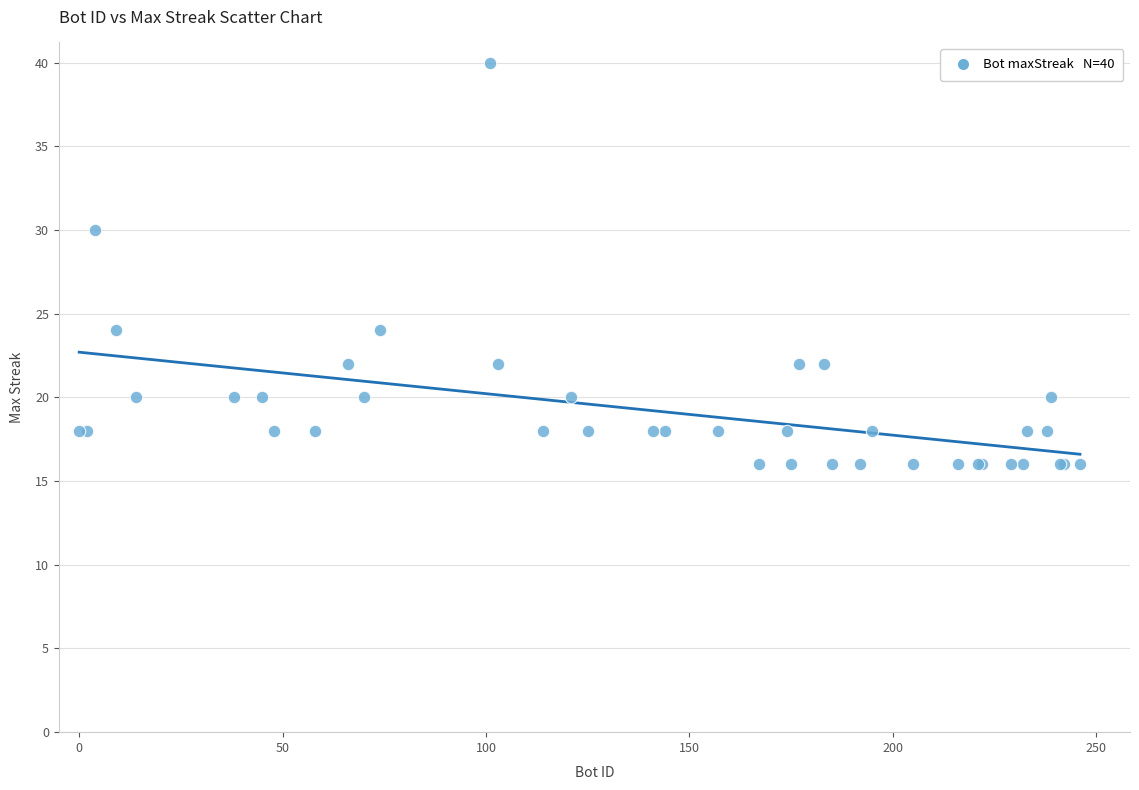

What Y value in the scatter plot is closest to 28?

30